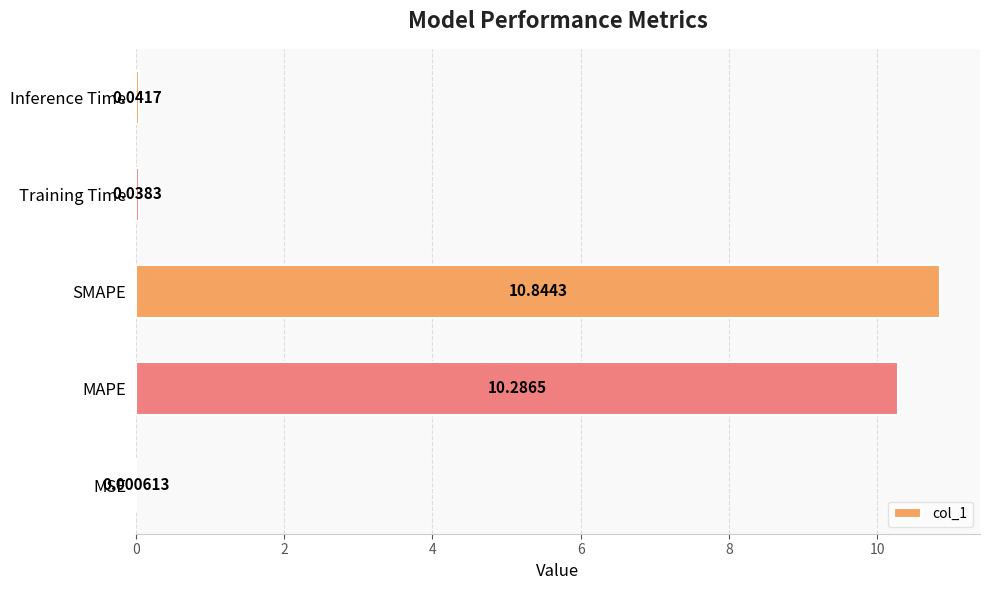

Which category has the highest value across all series?

SMAPE